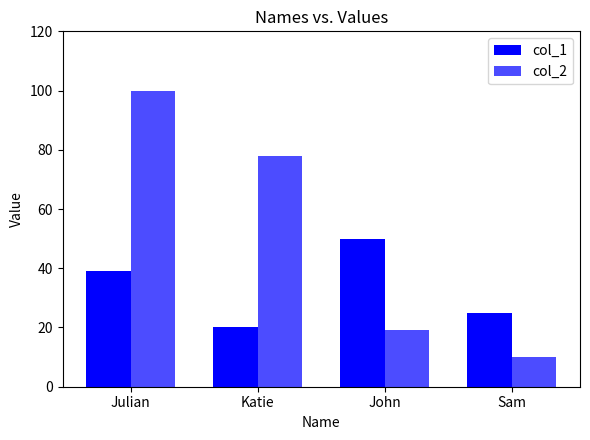

How many categories are shown in the chart?

4